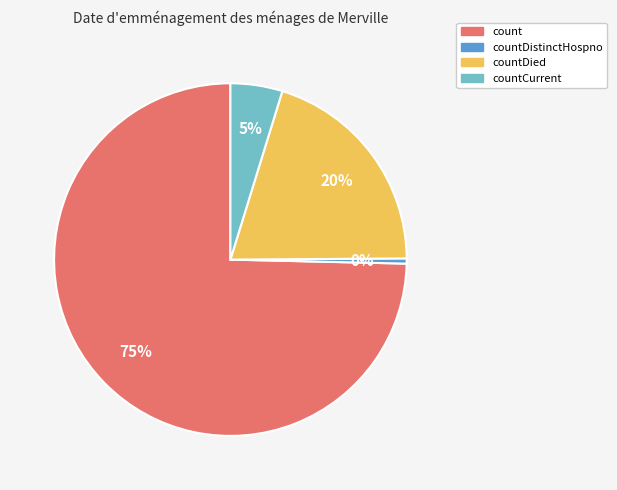

Does any single category account for the majority?

Yes